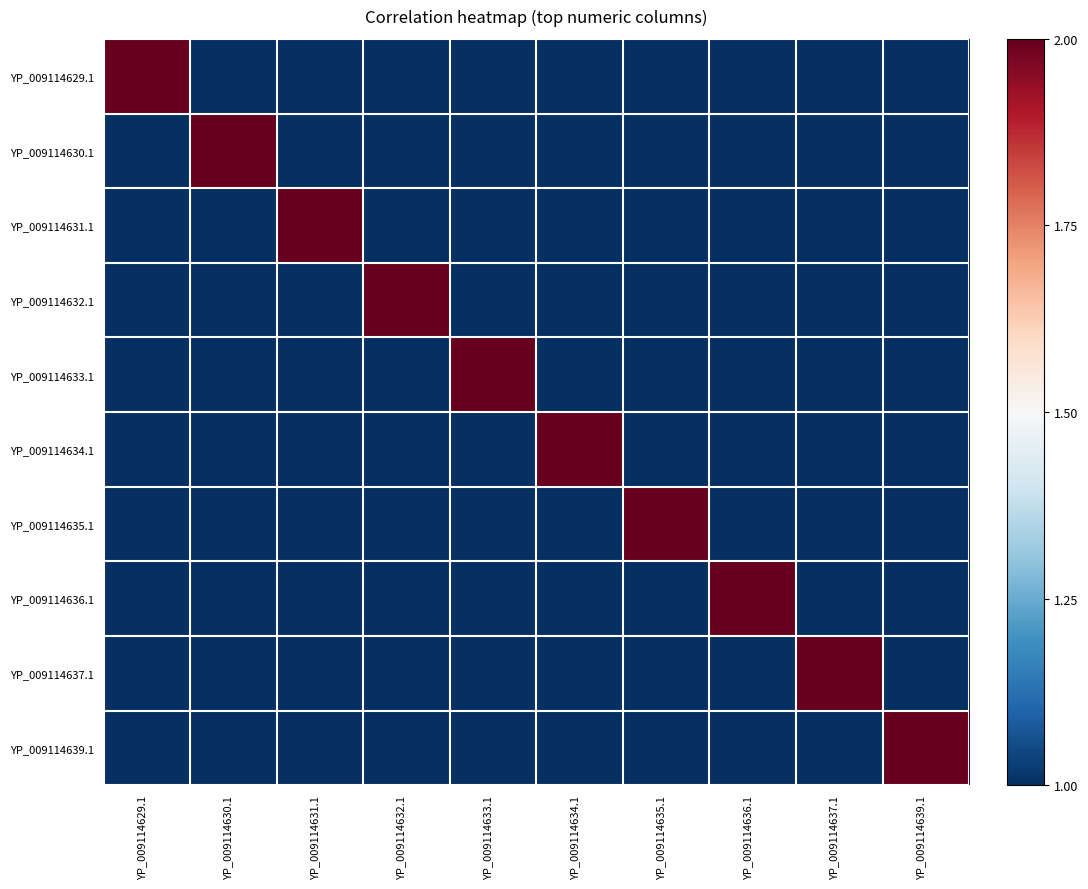

Which label corresponds to the smallest value in the chart?

YP_009114630.1